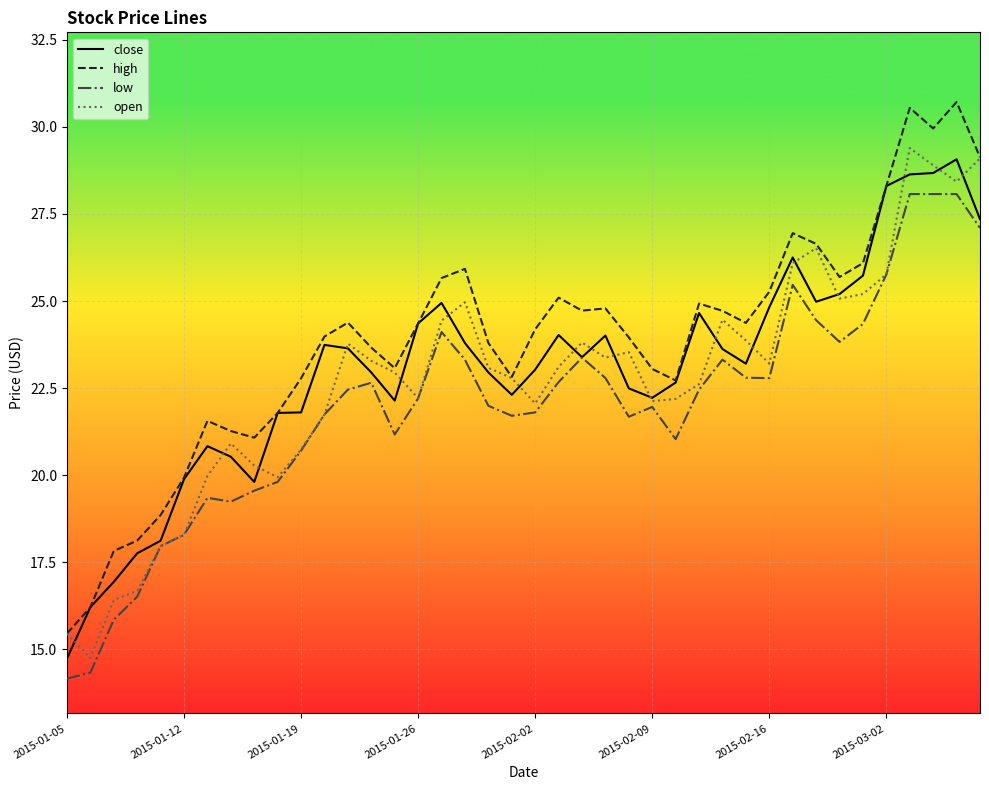

At how many categories does at least one series exceed 21?

34